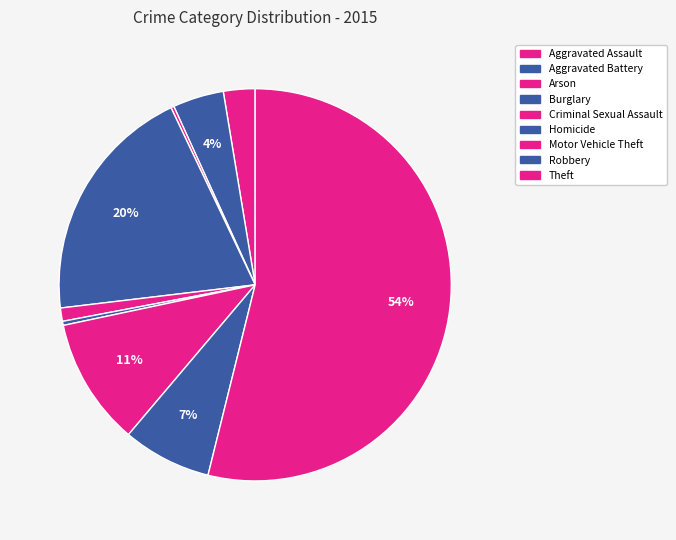

Count the number of slices in the pie.

9